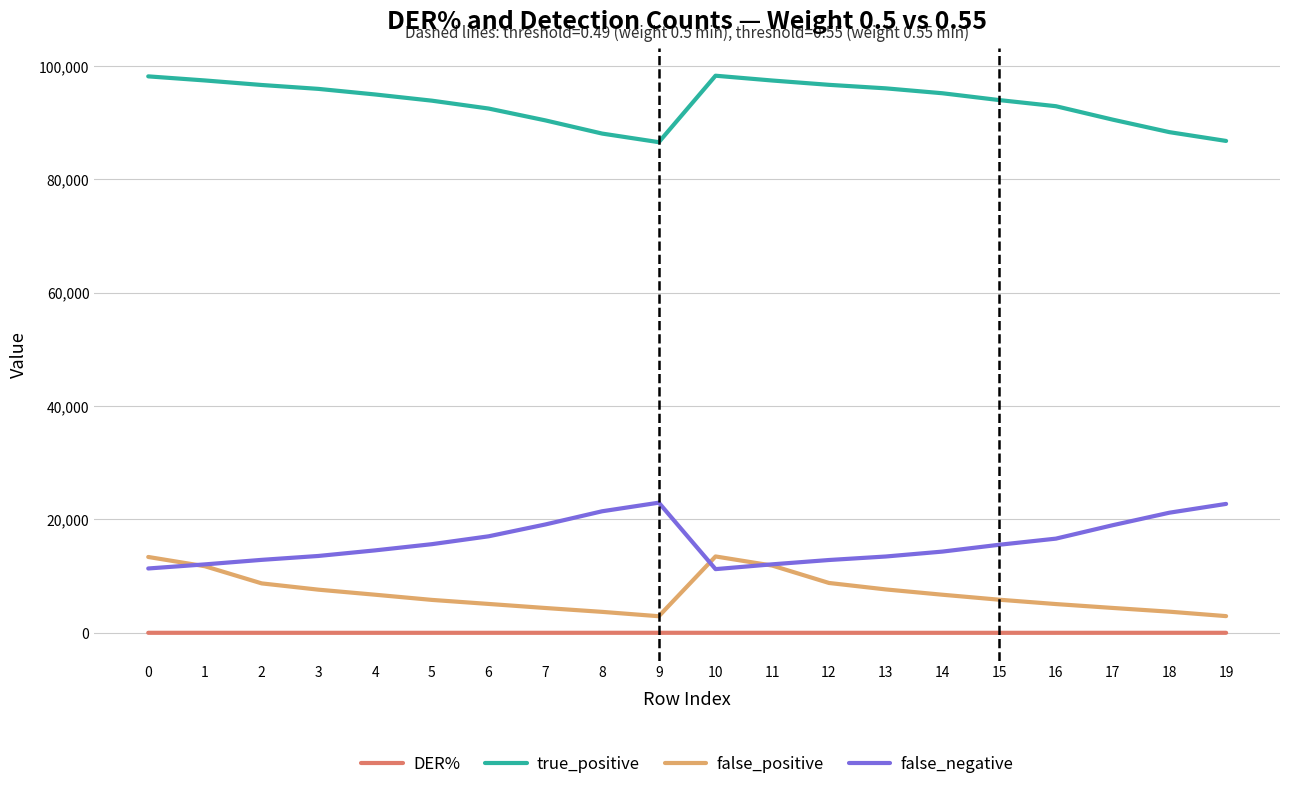

What is the maximum value for false_negative?

22965.0